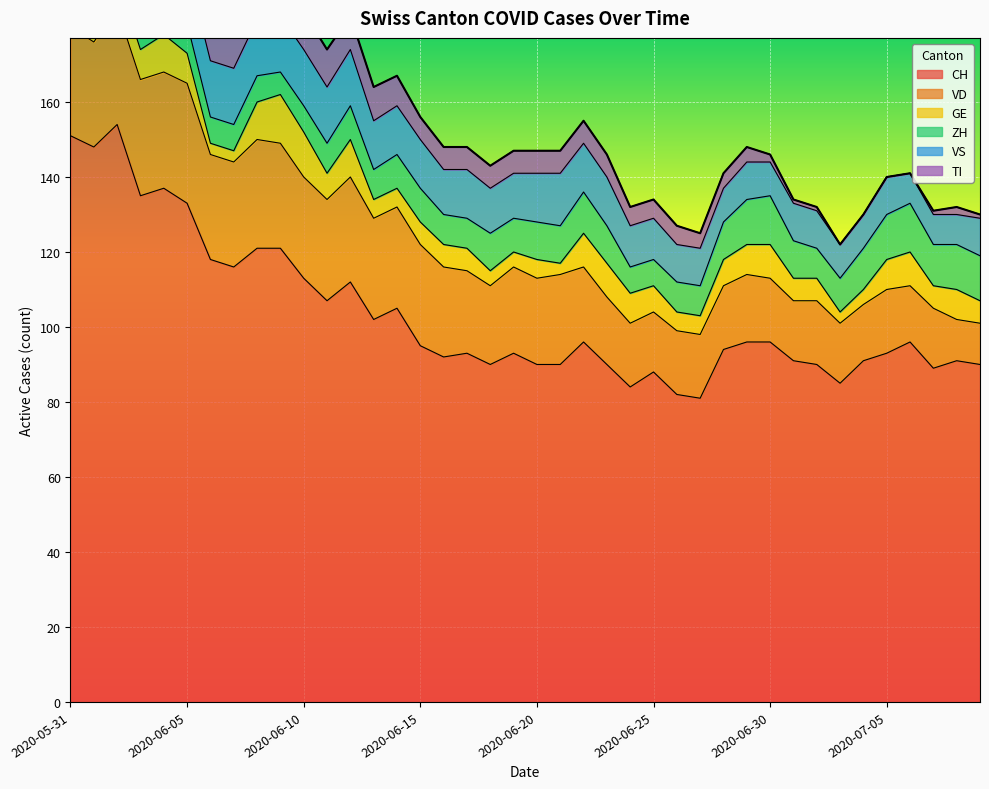

Where does the GE series first go above 6?

2020-06-02